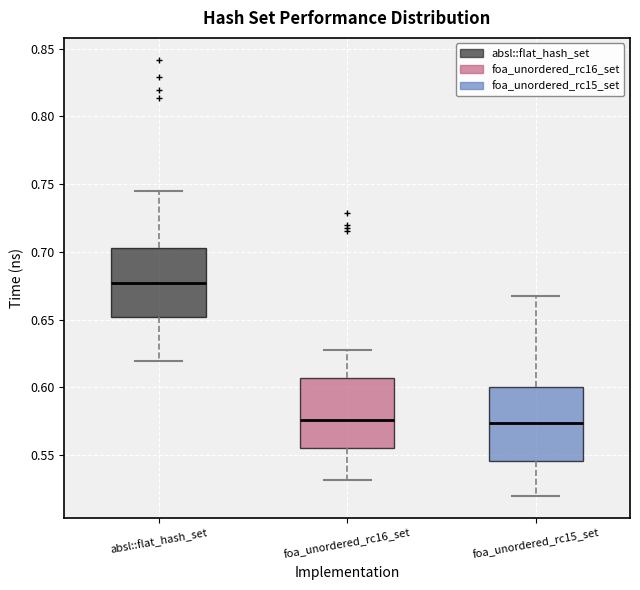

Which box has the highest median line?

absl::flat_hash_set